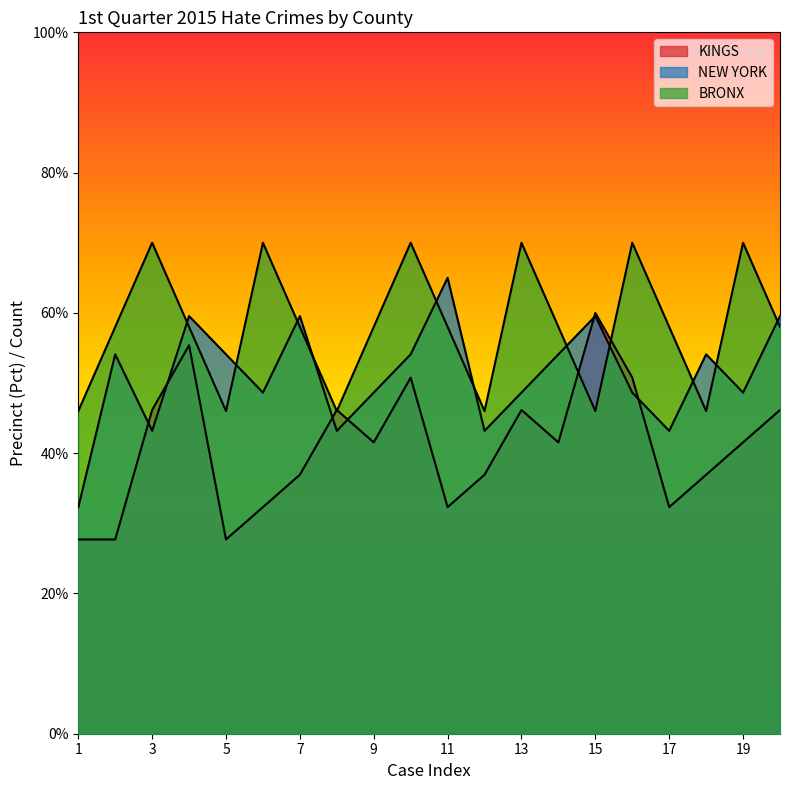

Which series has the largest total across all categories?

BRONX